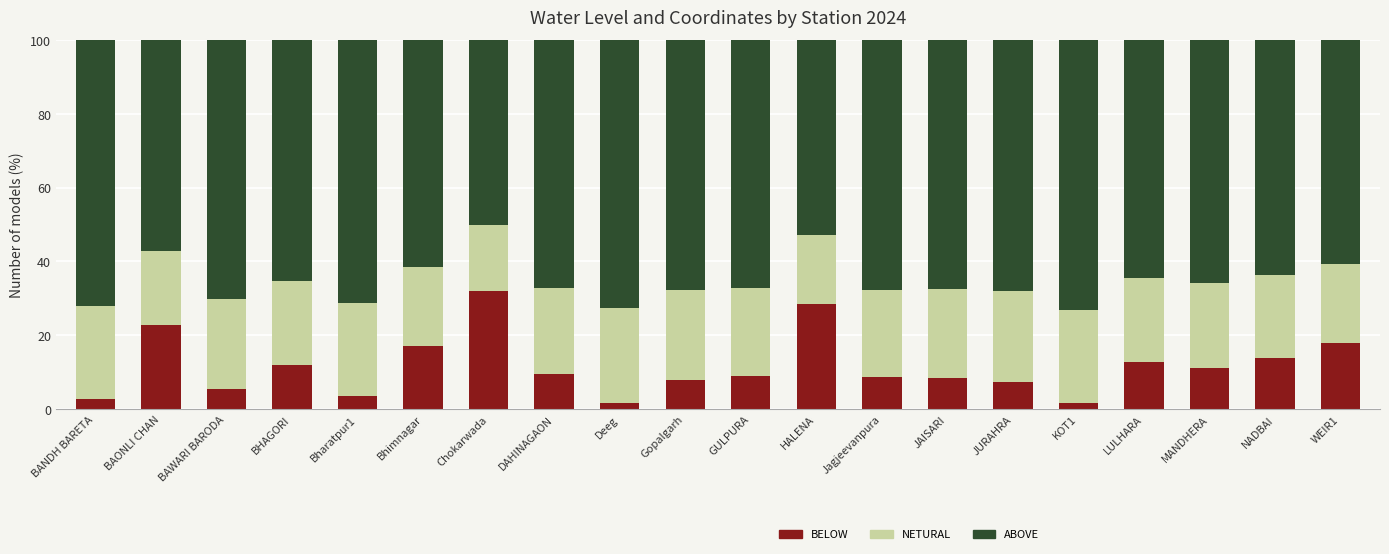

At which label does BELOW reach its peak?

Chokarwada